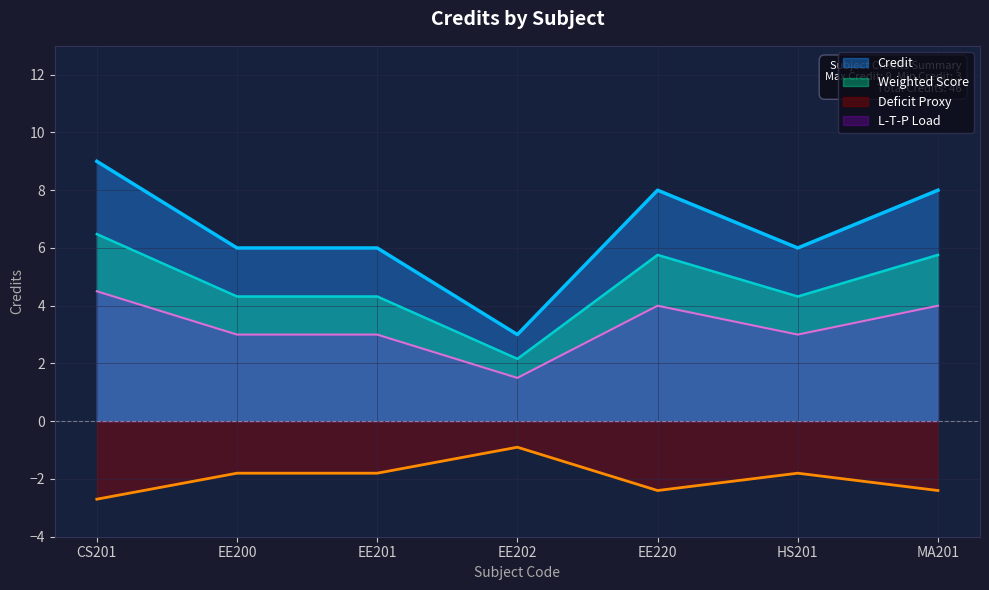

How many values are between 6 and 8?

5